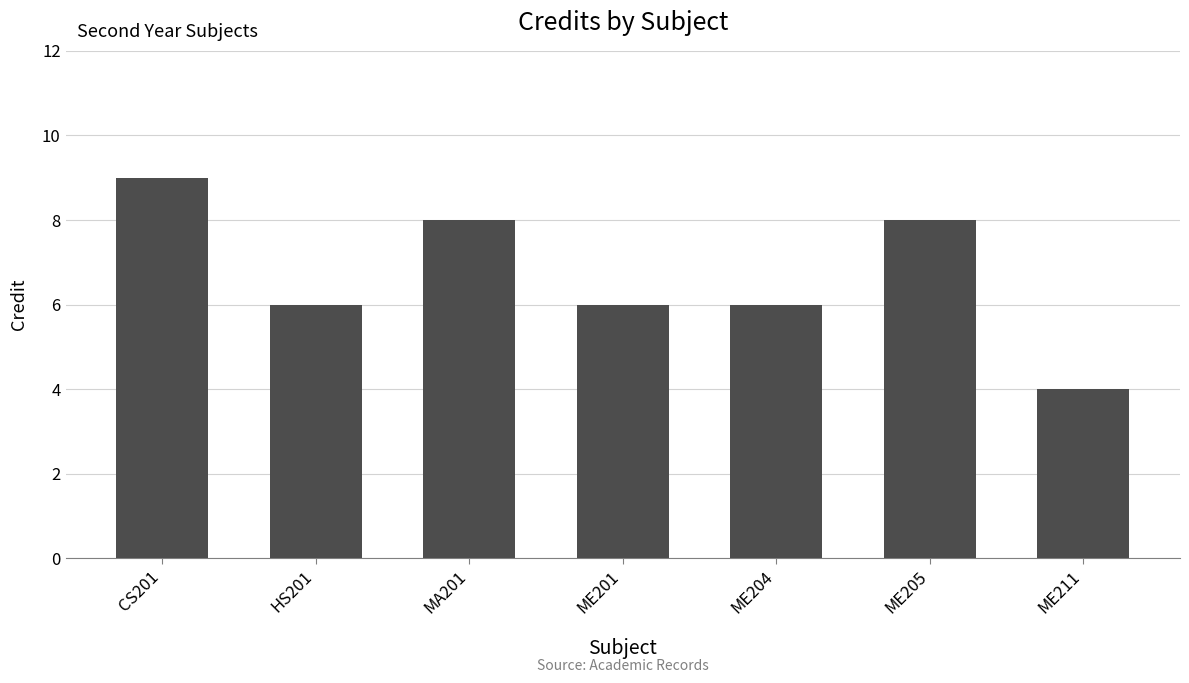

Between HS201 and CS201, which is larger?

CS201